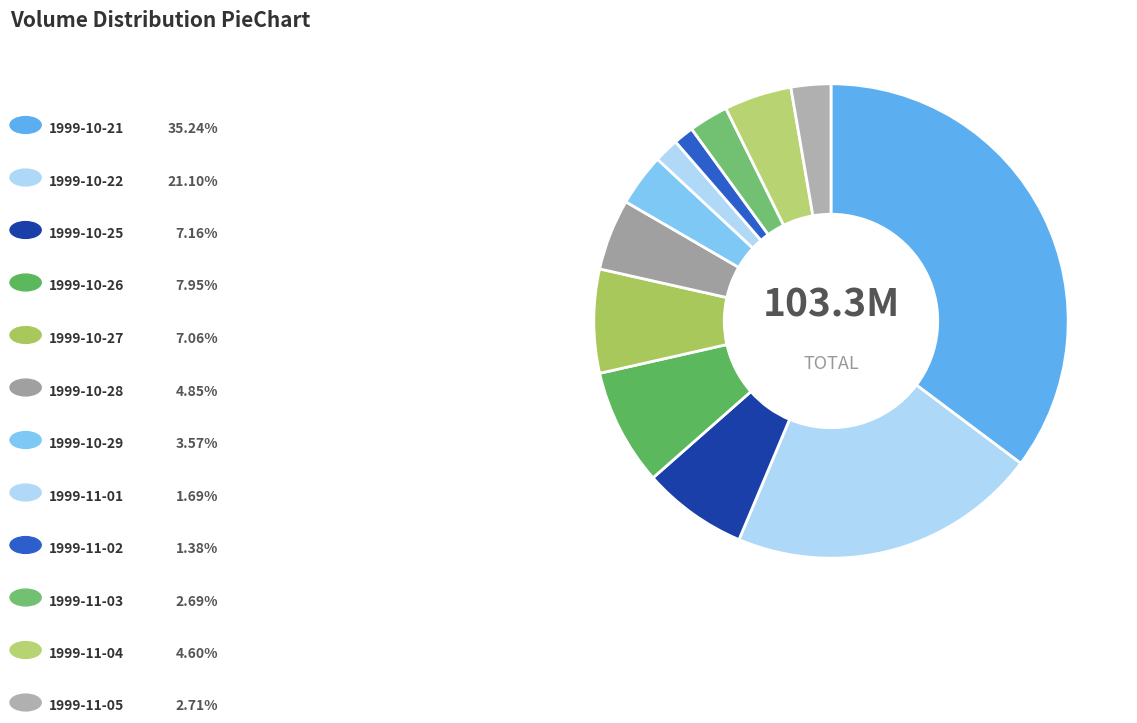

Count the number of slices in the pie.

12